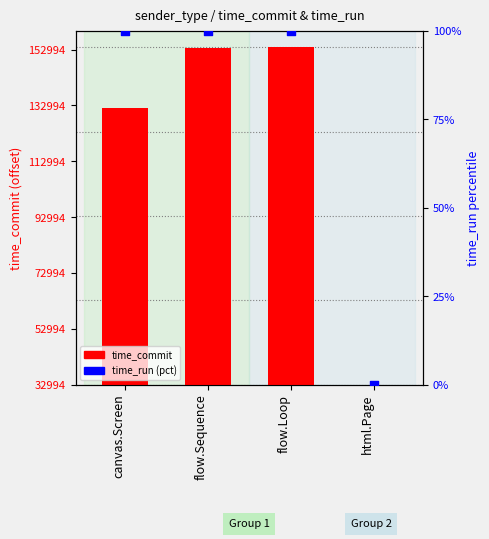

Which series has the widest spread of Y values?

time_commit